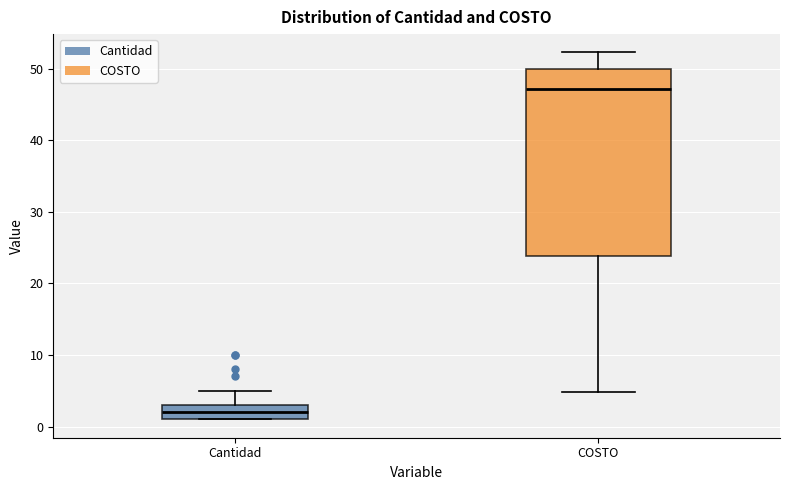

Reading left to right, transcribe this box plot: for each box, give where its median line is, the range the box spans, and where its two whiskers end, as read against the y-axis. The values are not printed on the chart, so give them approximately, as read against the axis.

Cantidad: median 2, box 1 to 3, whiskers 1 to 5
COSTO: median 47, box 24 to 50, whiskers 5 to 52